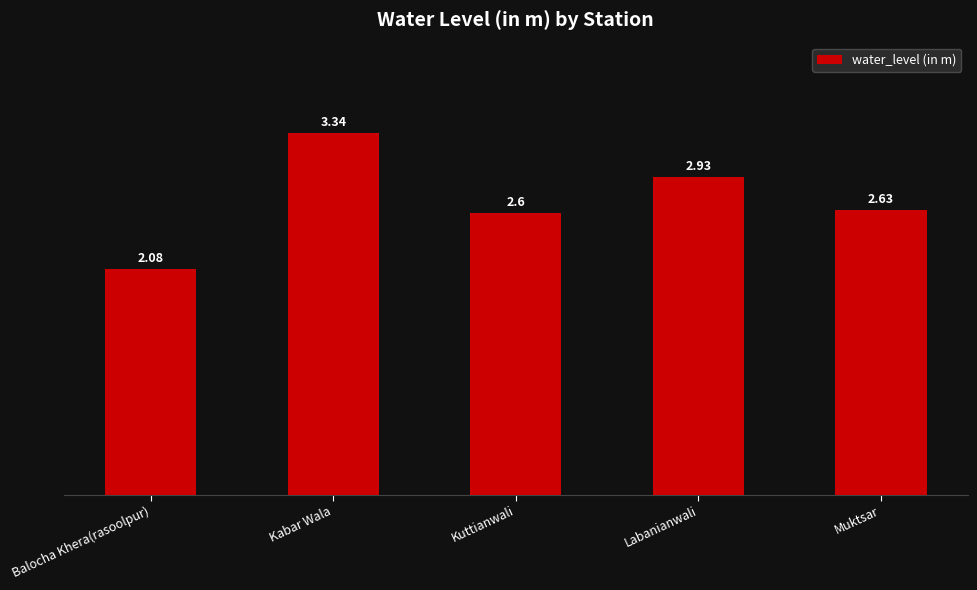

At which category does the chart reach its peak across all series?

Kabar Wala